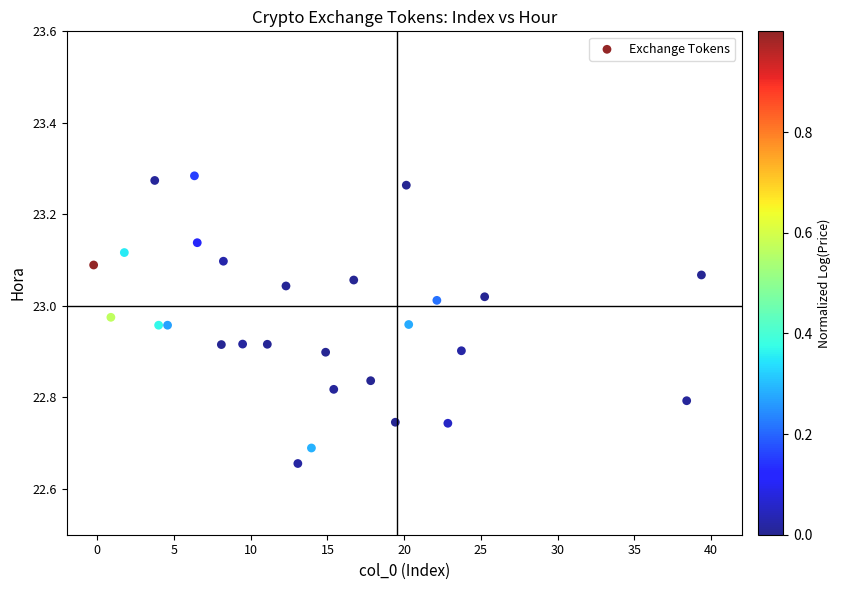

What is the range of X values (max minus min)?

39.6